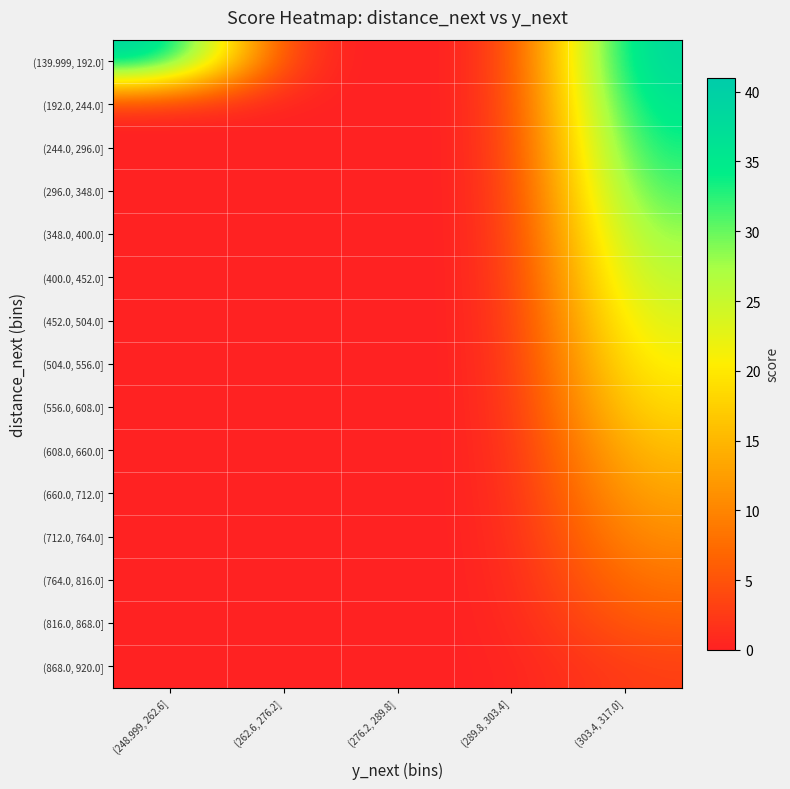

Count the number of categories in the chart.

5